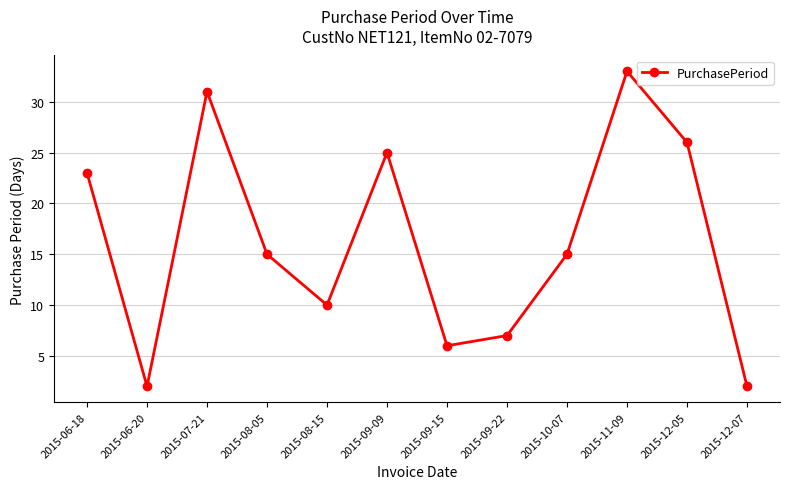

The chart shows a value of 7 at 2015-09-22. True or false?

True